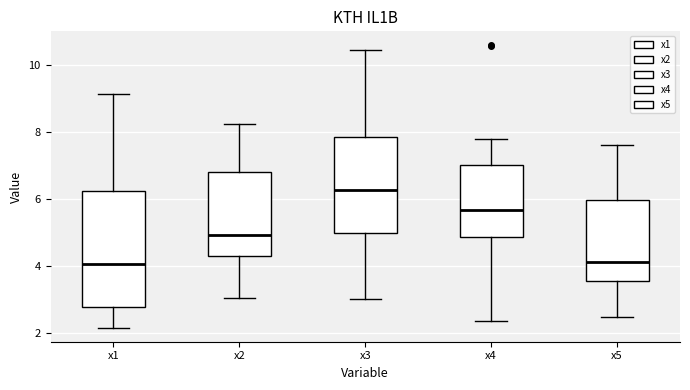

Reading left to right, read every box against the y-axis: the position of its median line, the range the box covers, and the ends of its whiskers. The values are not printed on the chart, so give them approximately, as read against the axis.

x1: median 4.0, box 2.8 to 6.2, whiskers 2.2 to 9.2
x2: median 5.0, box 4.2 to 6.8, whiskers 3.0 to 8.2
x3: median 6.2, box 5.0 to 7.8, whiskers 3.0 to 10.4
x4: median 5.6, box 4.8 to 7.0, whiskers 2.4 to 7.8
x5: median 4.2, box 3.6 to 6.0, whiskers 2.4 to 7.6